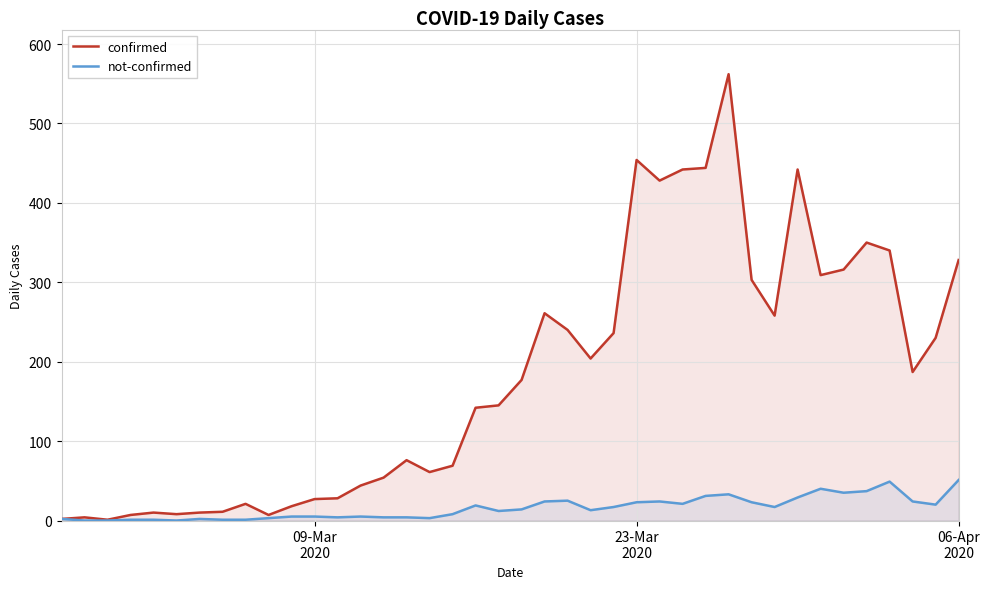

How many lines are shown in the chart?

2